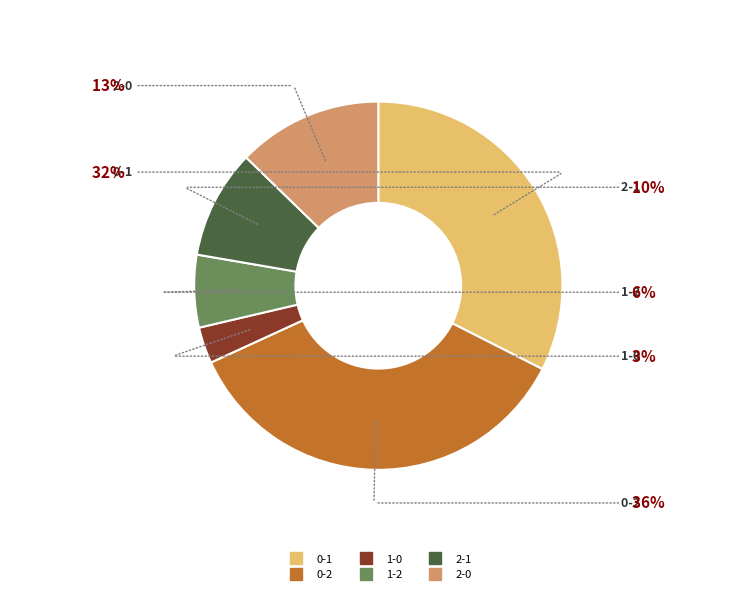

Is there any slice that represents more than half of the pie?

No